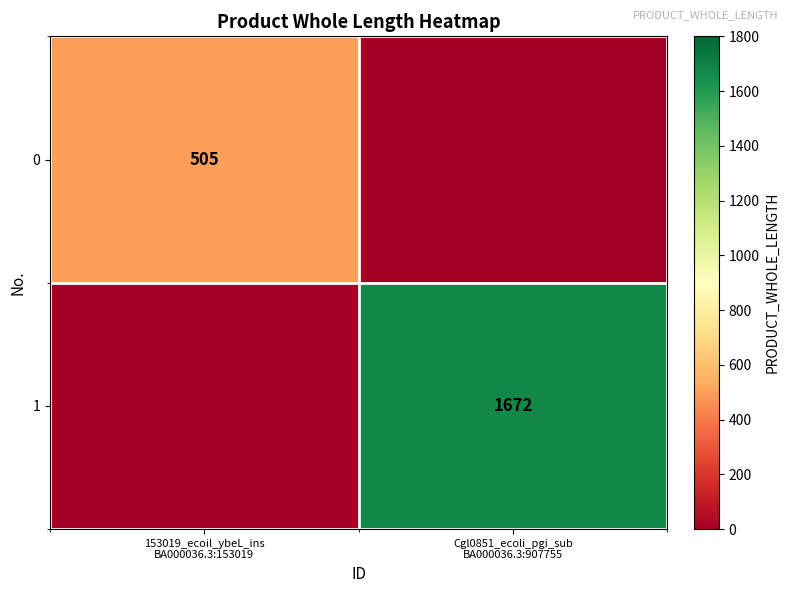

The 0 series shows 0 at Cgl0851_ecoli_pgi_sub BA000036.3:907755. True or false?

True